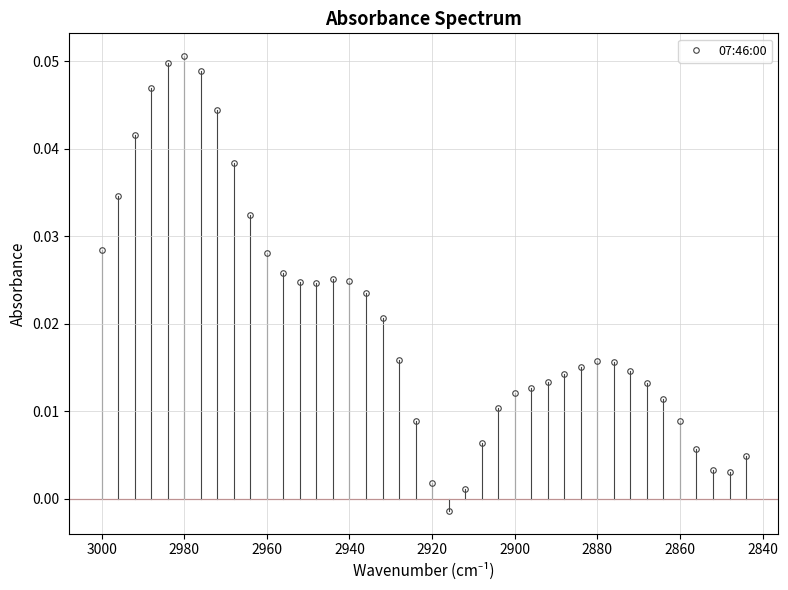

Reading left to right, extract all data points from this chart.

0.0	0.0	0.0	0.0	0.0	0.1	0.0	0.0	0.0	0.0	0.0	0.0	0.0	0.0	0.0	0.0	0.0	0.0	0.0	0.0	0.0	-0.0	0.0	0.0	0.0	0.0	0.0	0.0	0.0	0.0	0.0	0.0	0.0	0.0	0.0	0.0	0.0	0.0	0.0	0.0